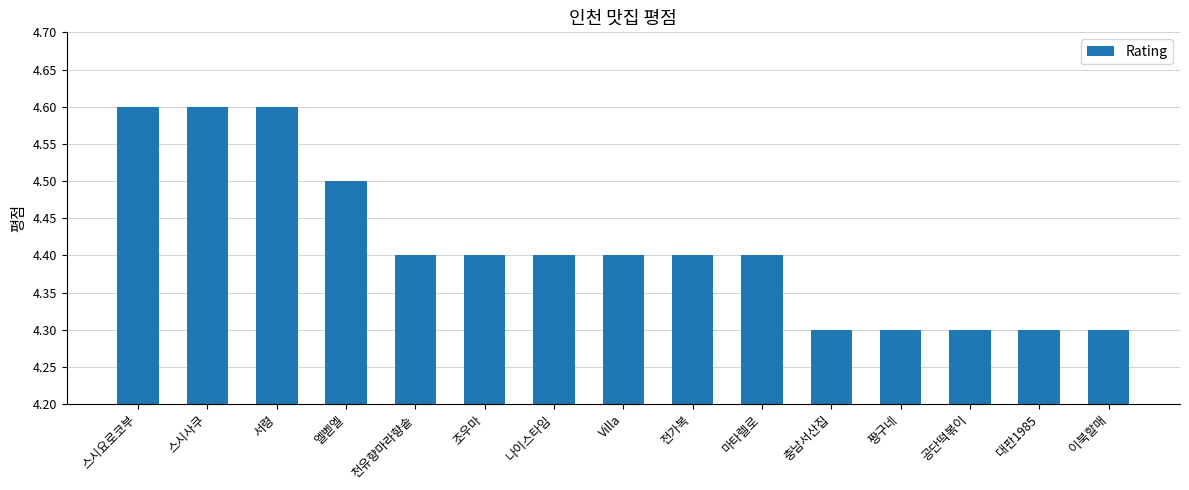

What position from the right is 천유향마라향솥?

11